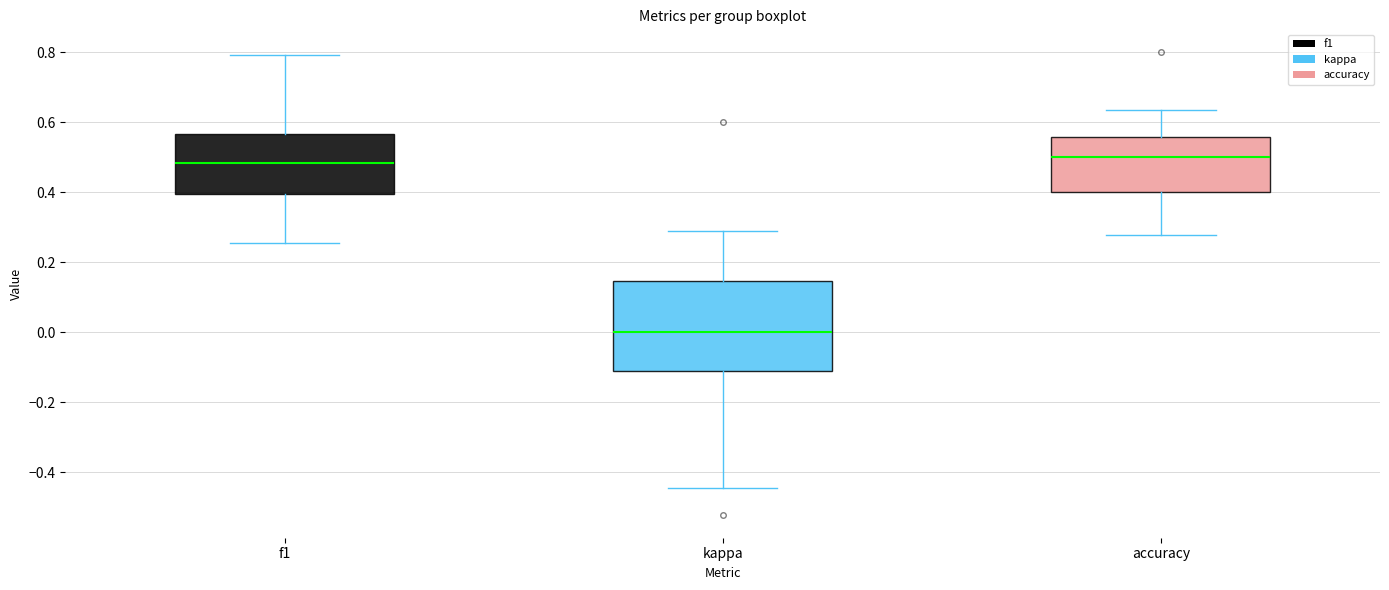

Where does the median line of the box for kappa sit on the y-axis? The values are not printed on the chart, so give them approximately, as read against the axis.

0.00